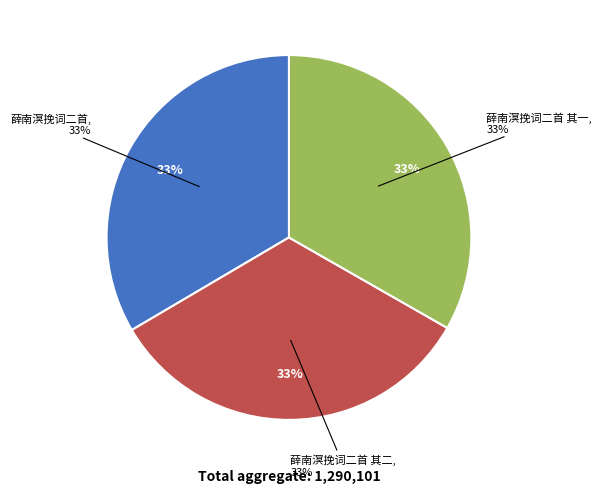

Approximately how many times larger is the value at 薛南溟挽词二首 其二 compared to 薛南溟挽词二首?

1.0